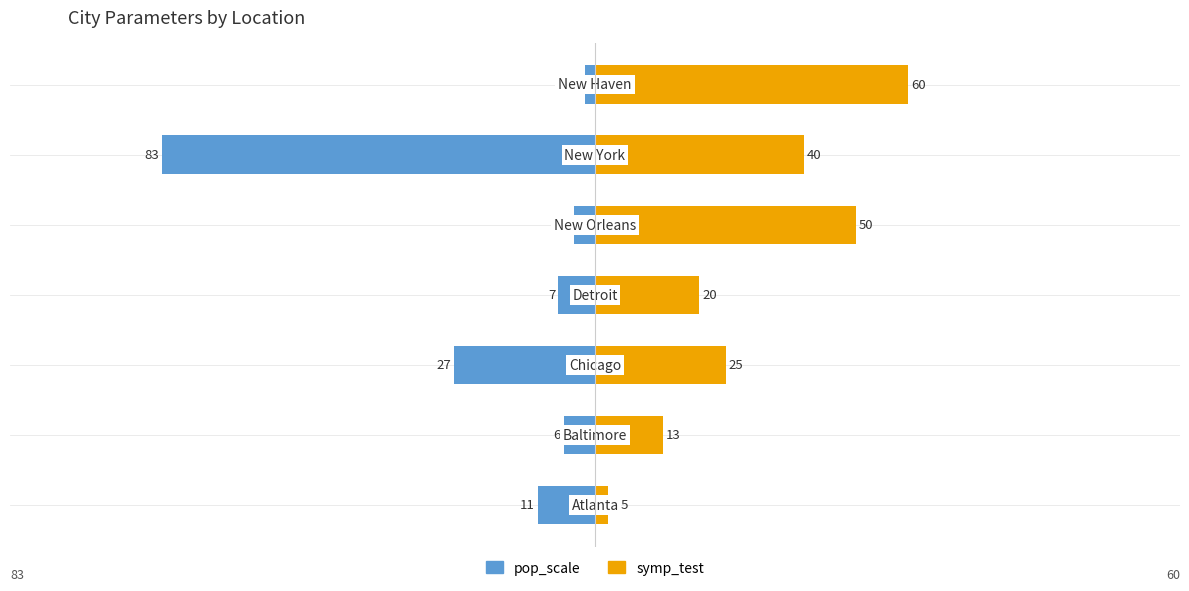

Which series has the widest spread of values?

pop_scale